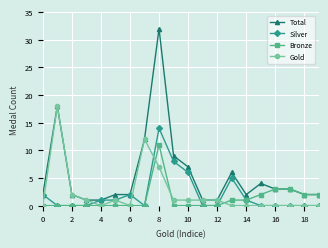

Which series has the largest range (max minus min)?

Total